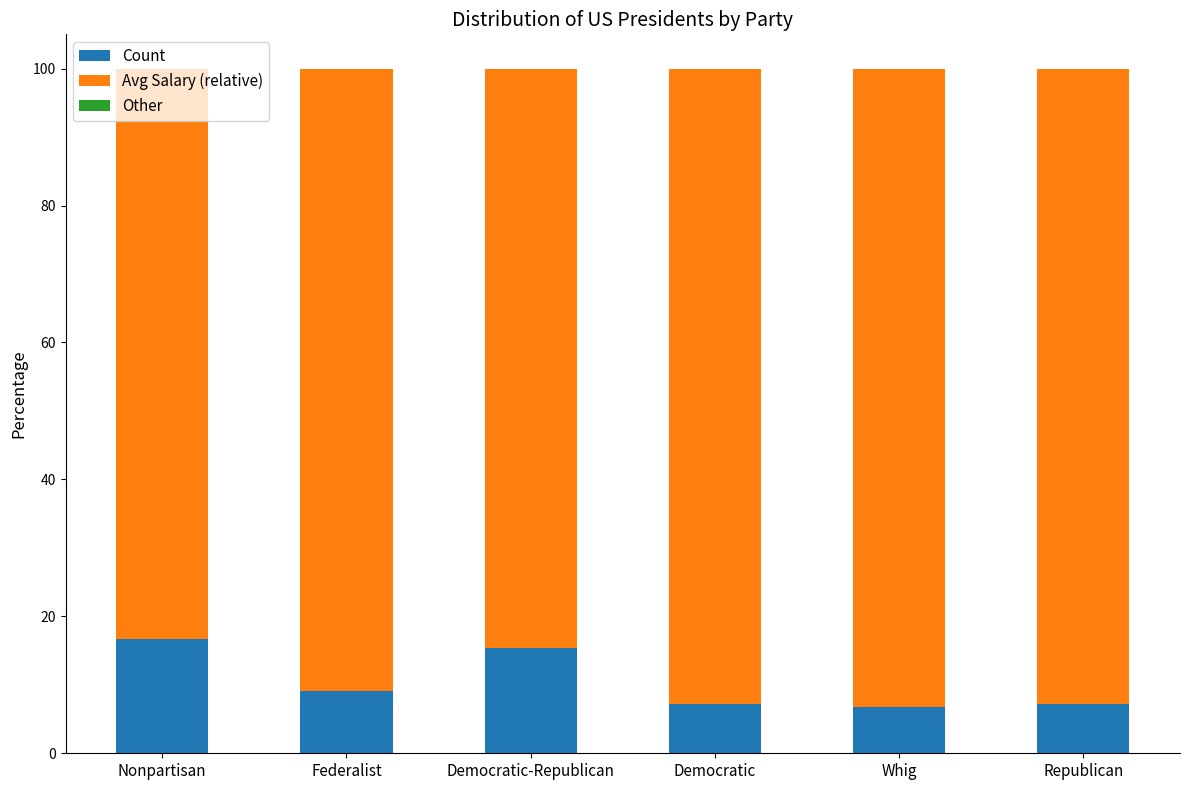

What is the highest value of the Count series?

16.7